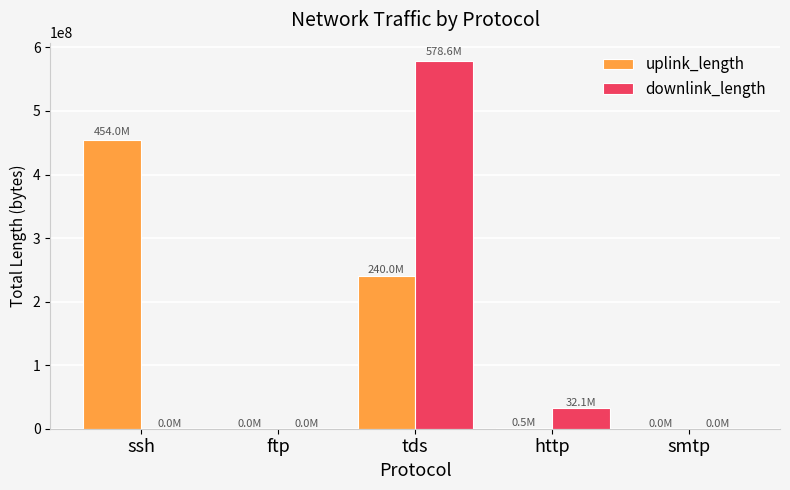

Between ssh and ftp, which series saw the biggest shift?

uplink_length